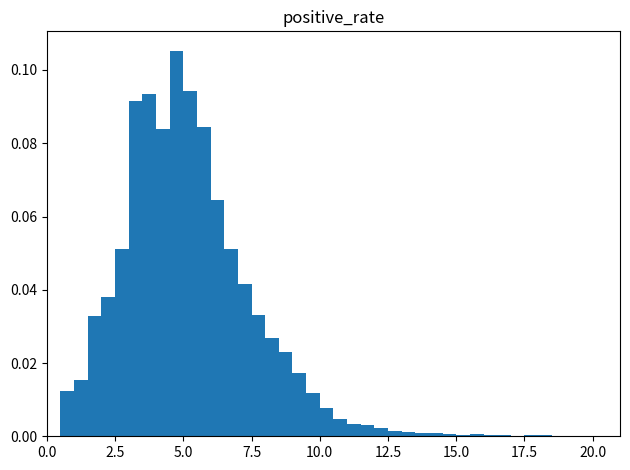

Read against the x-axis, roughly where is the centre of the tallest bar?

5.0